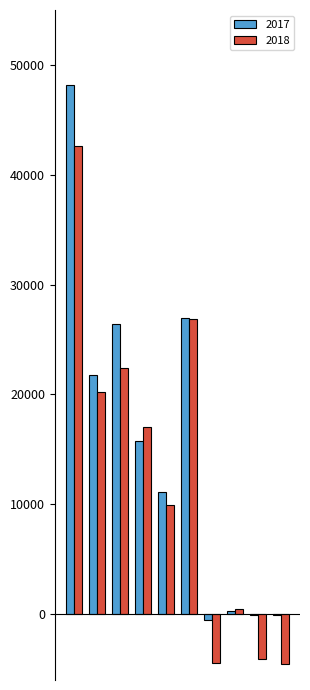

What is the maximum value for 2018?

42643